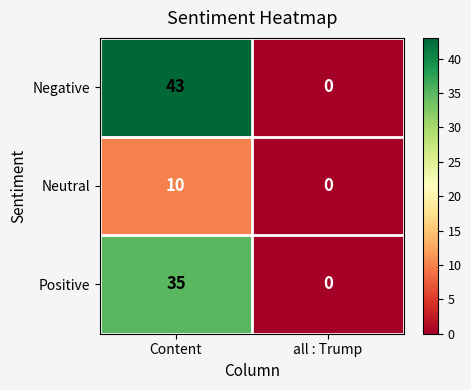

Which series has the largest total across all categories?

Negative